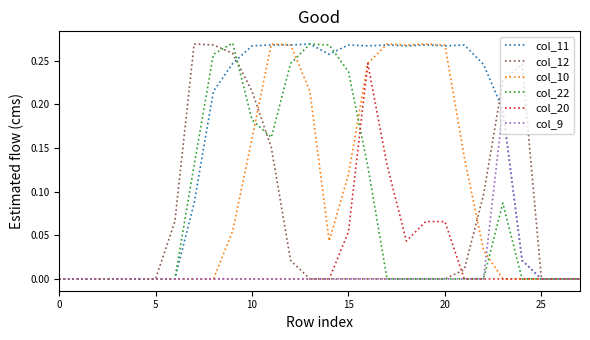

What are all the series names shown in the legend?

col_11, col_12, col_10, col_22, col_20, col_9